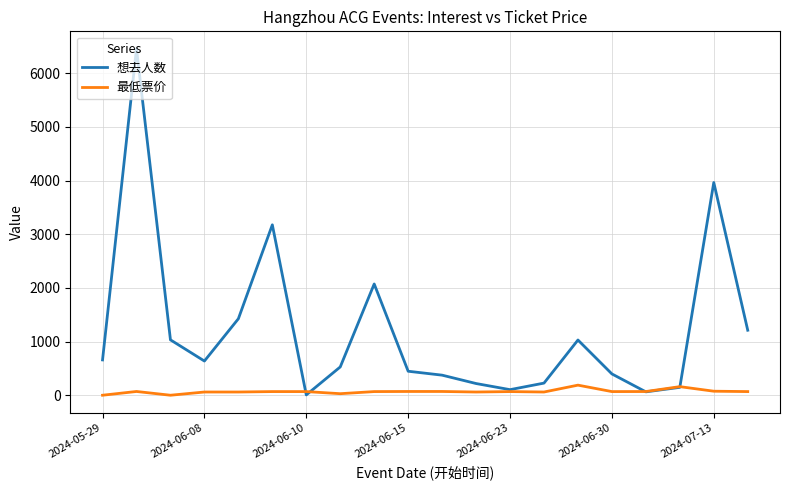

What is the maximum value for 想去人数?

6457.0